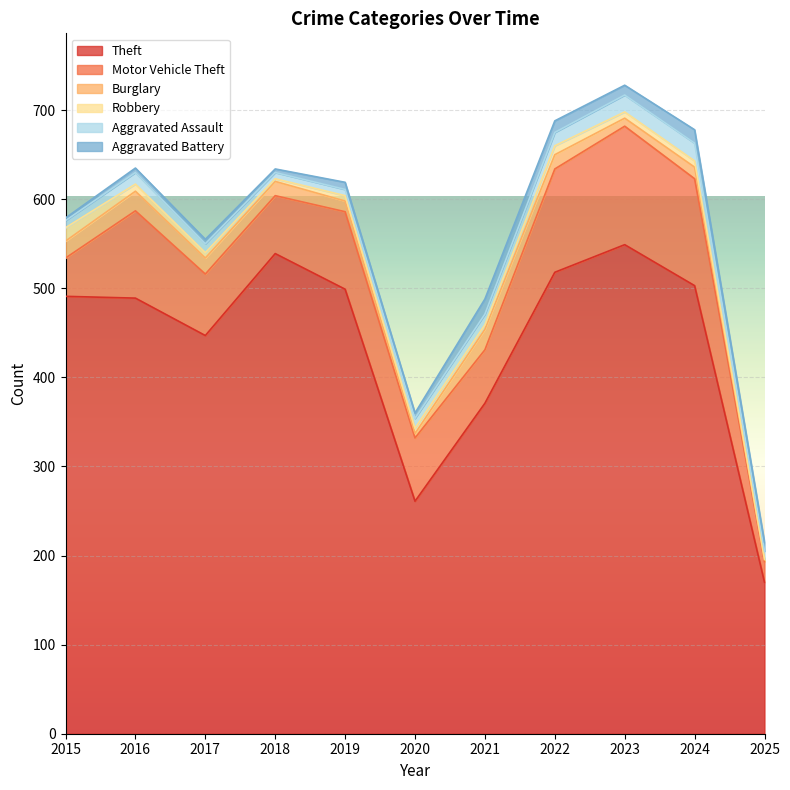

Which series changed the most between 2022 and 2025?

Theft